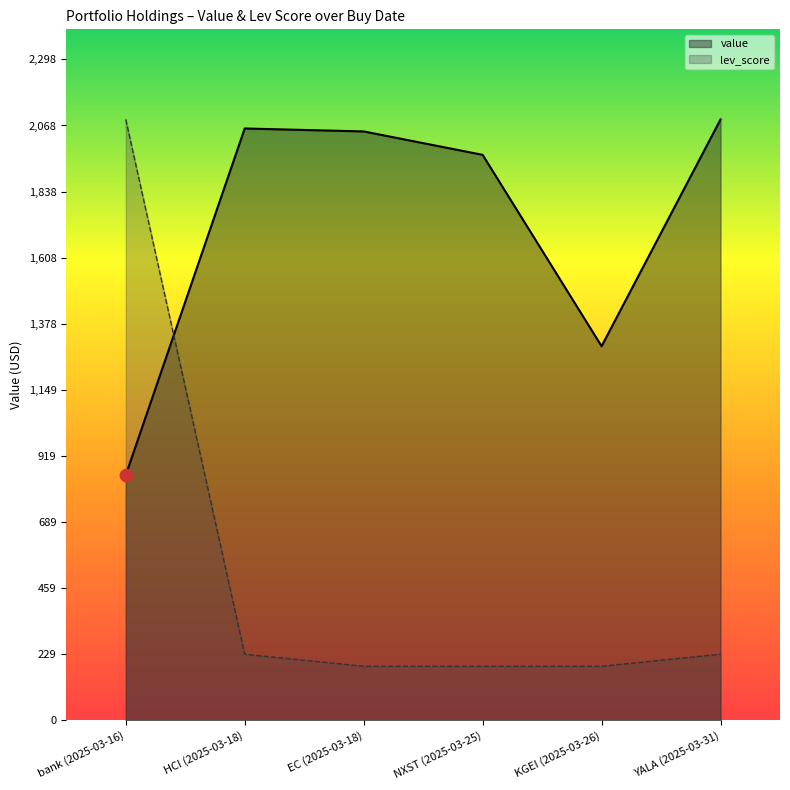

What is the total value across all series at HCI (2025-03-18)?

2287.8